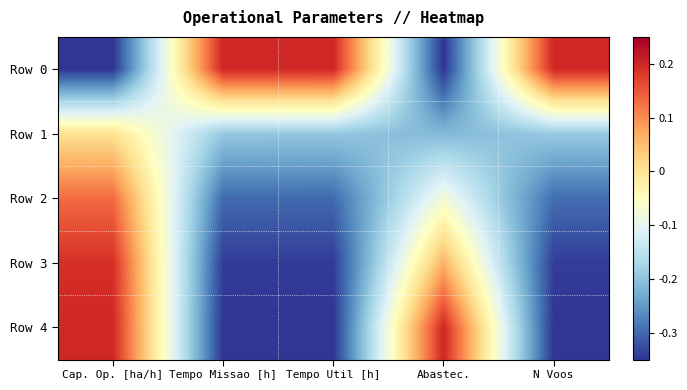

At which category is the sum across all series the highest?

Cap. Op. [ha/h]